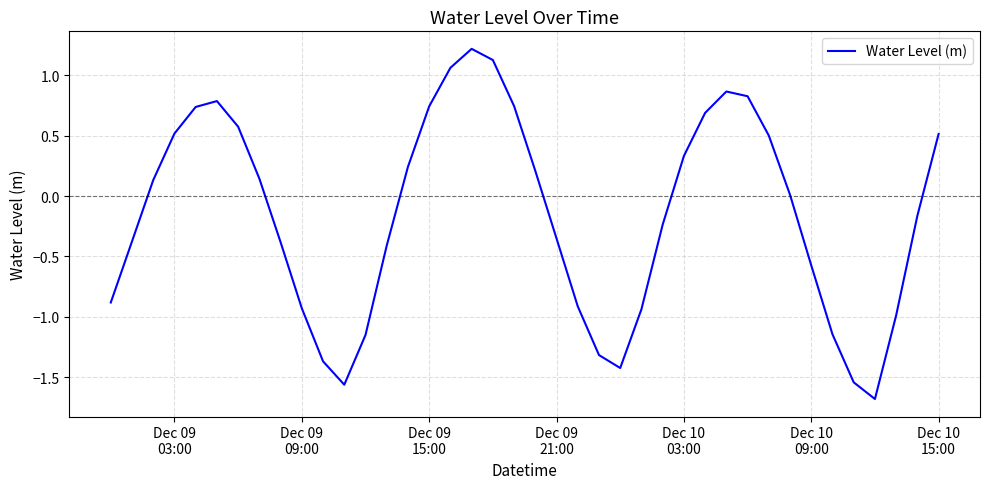

Does the chart have visible grid lines?

Yes